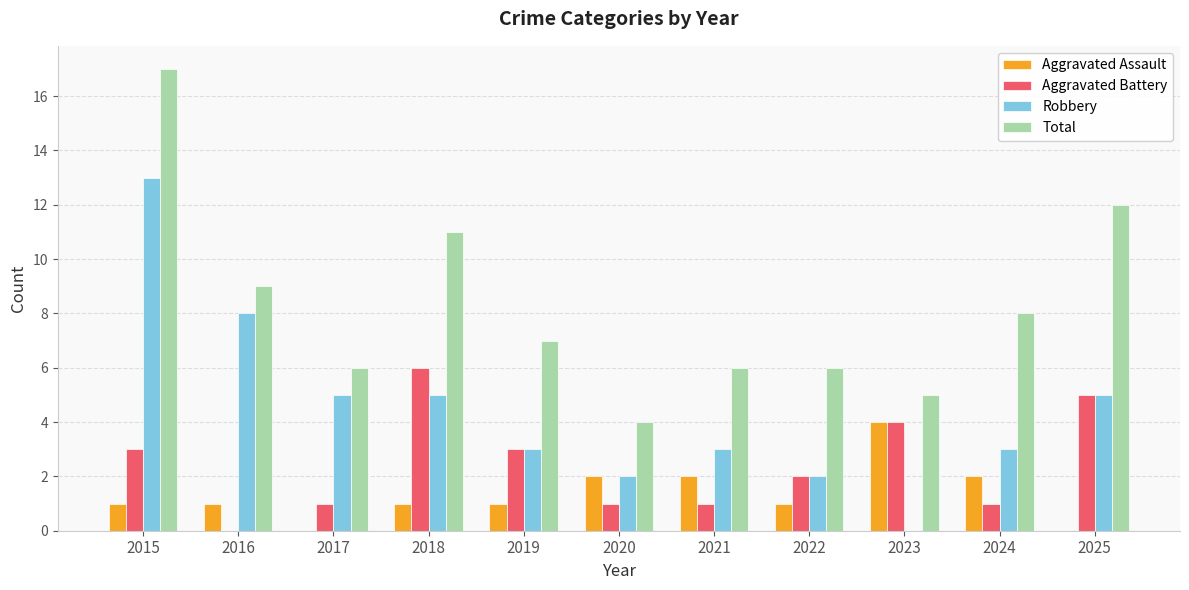

What value does the Aggravated Battery series have at 2023?

4